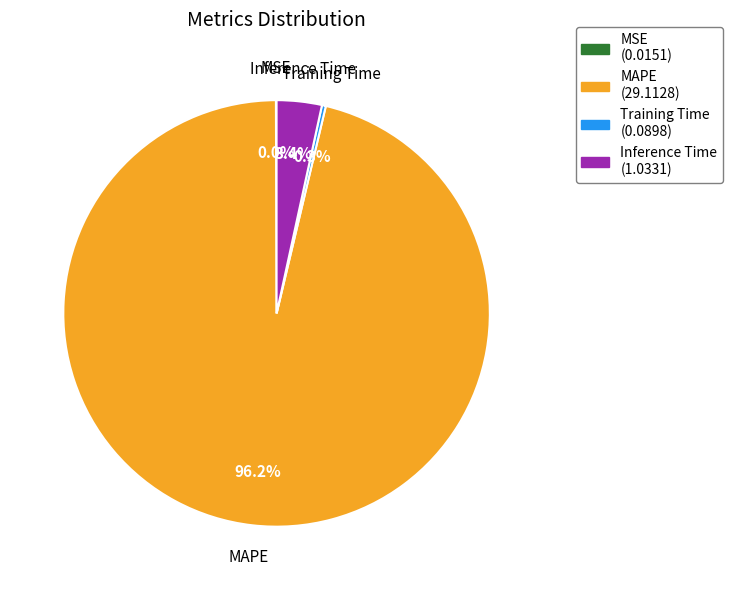

Does any single category account for the majority?

Yes